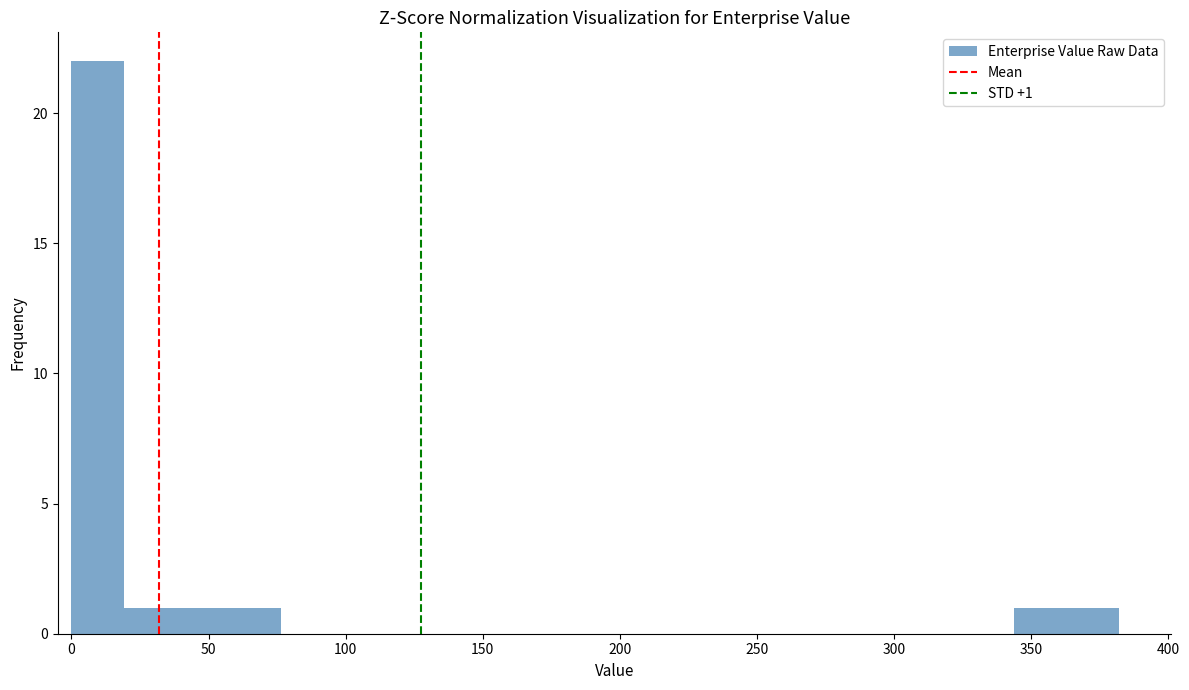

Read against the x-axis, roughly where is the centre of the tallest bar?

10